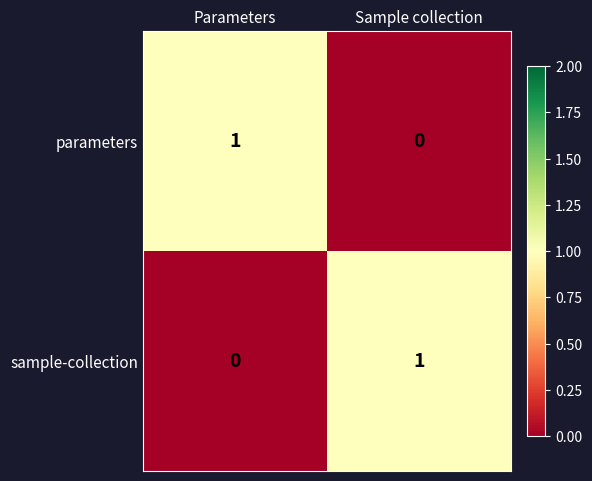

At which label does sample-collection reach its peak?

Sample collection